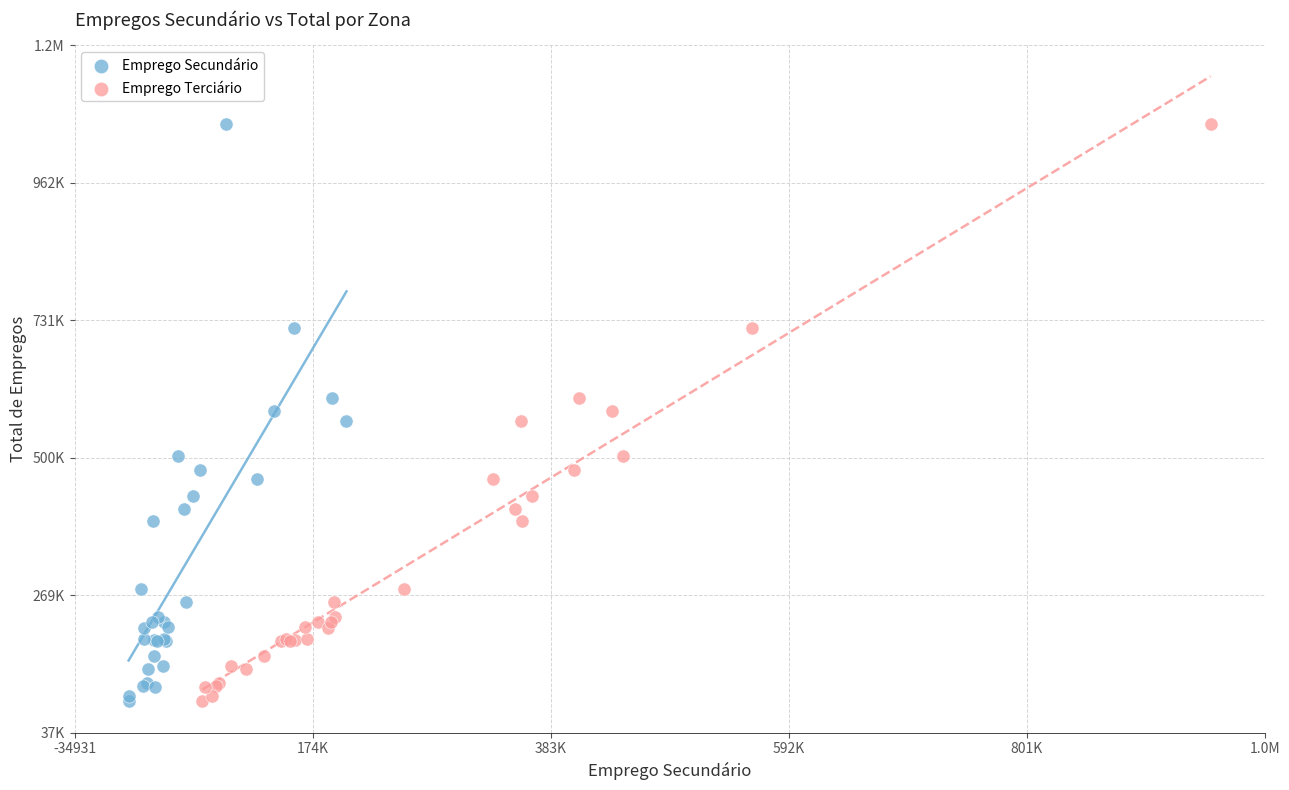

What are all the series names shown in the legend?

Emprego Secundário, Emprego Terciário